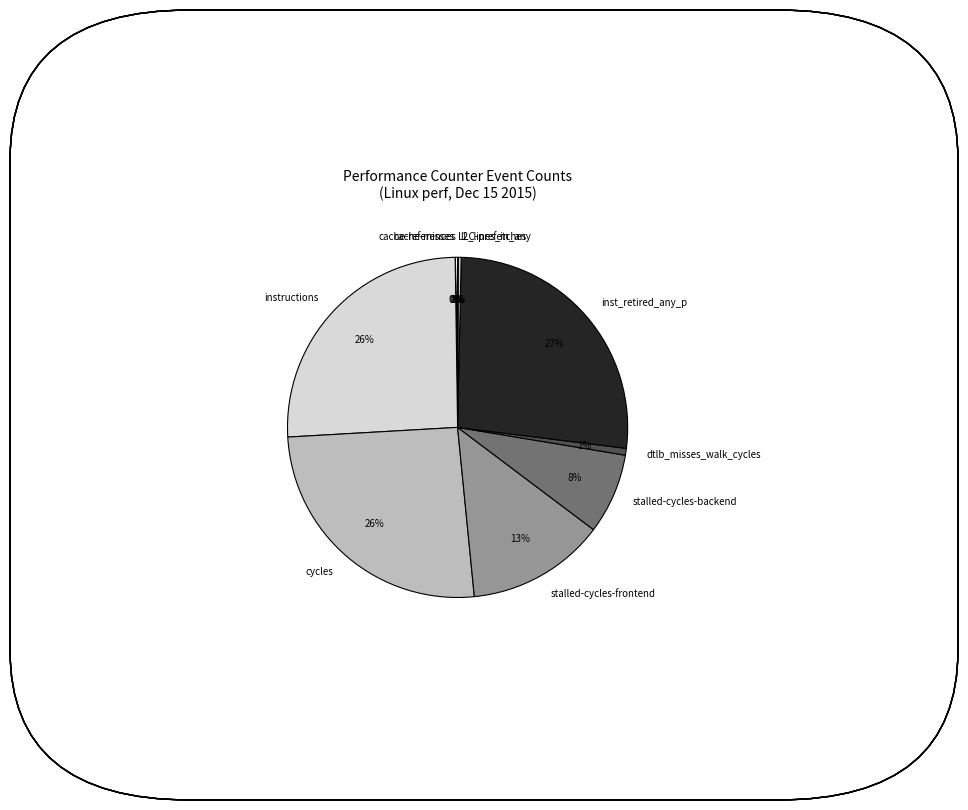

Which has a higher value, instructions or stalled-cycles-frontend?

instructions